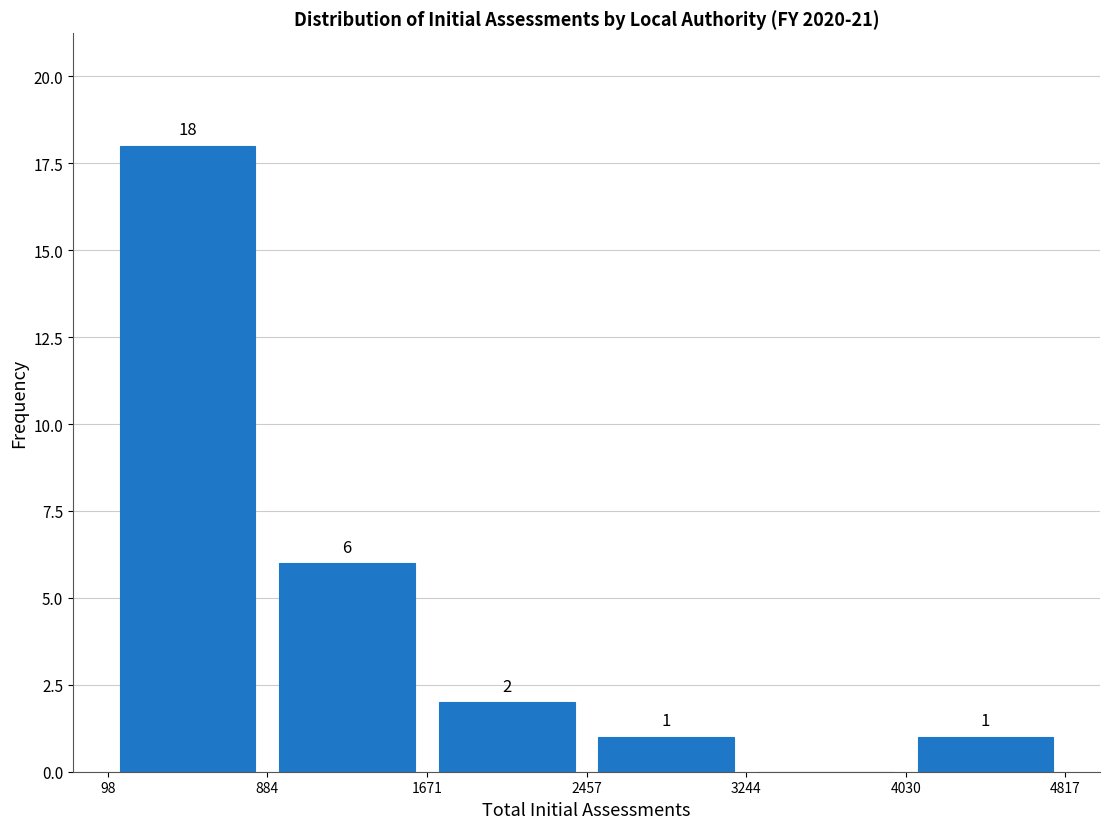

Which range on the x-axis has the tallest bar?

98 to 884